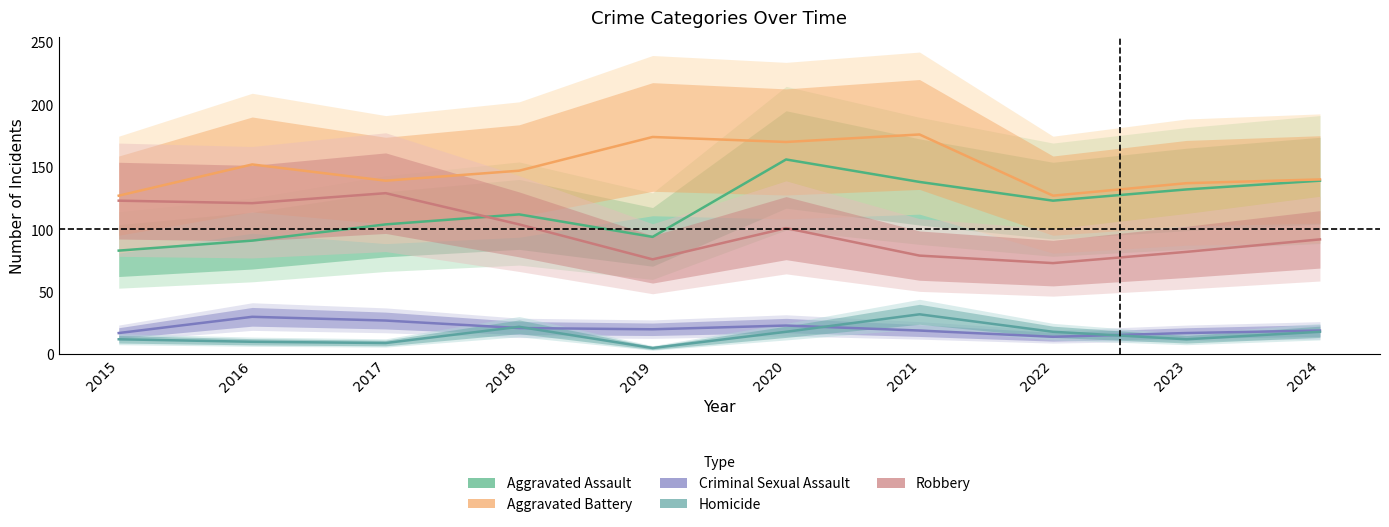

True or false: Robbery and Aggravated Battery intersect in this chart.

False